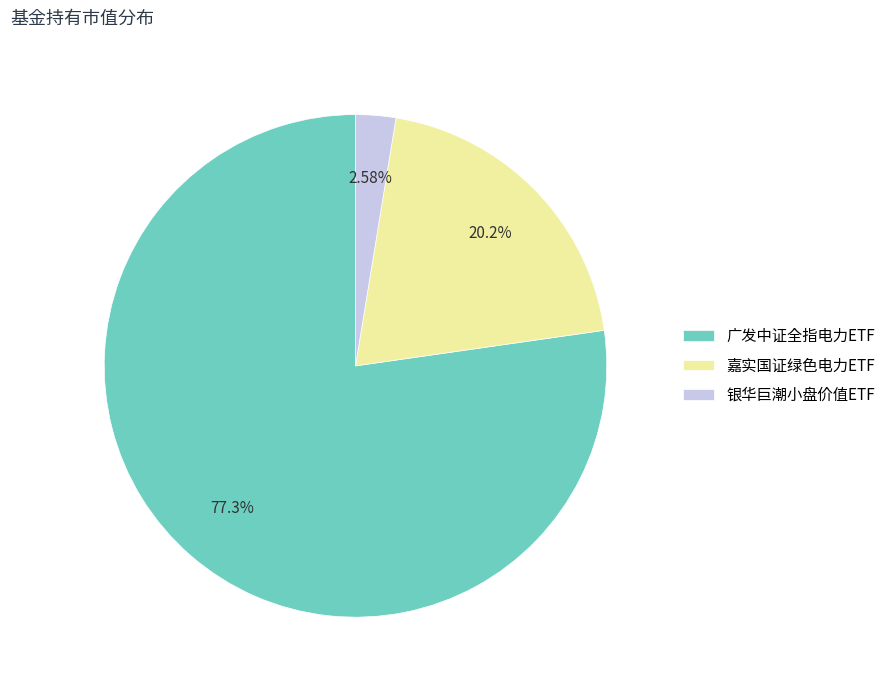

What is the largest slice in the pie chart?

广发中证全指电力ETF